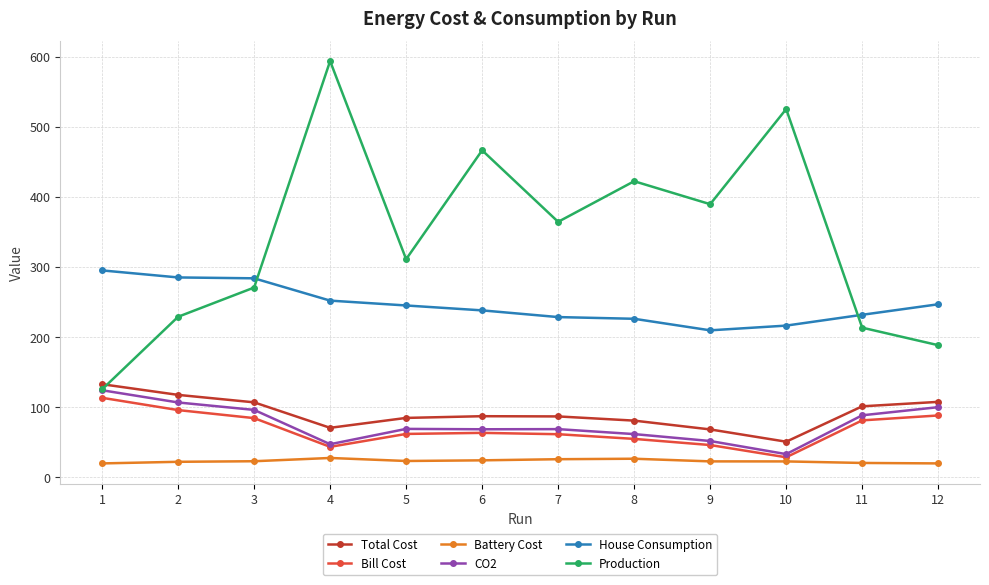

How many data points in Total Cost are above 86?

7